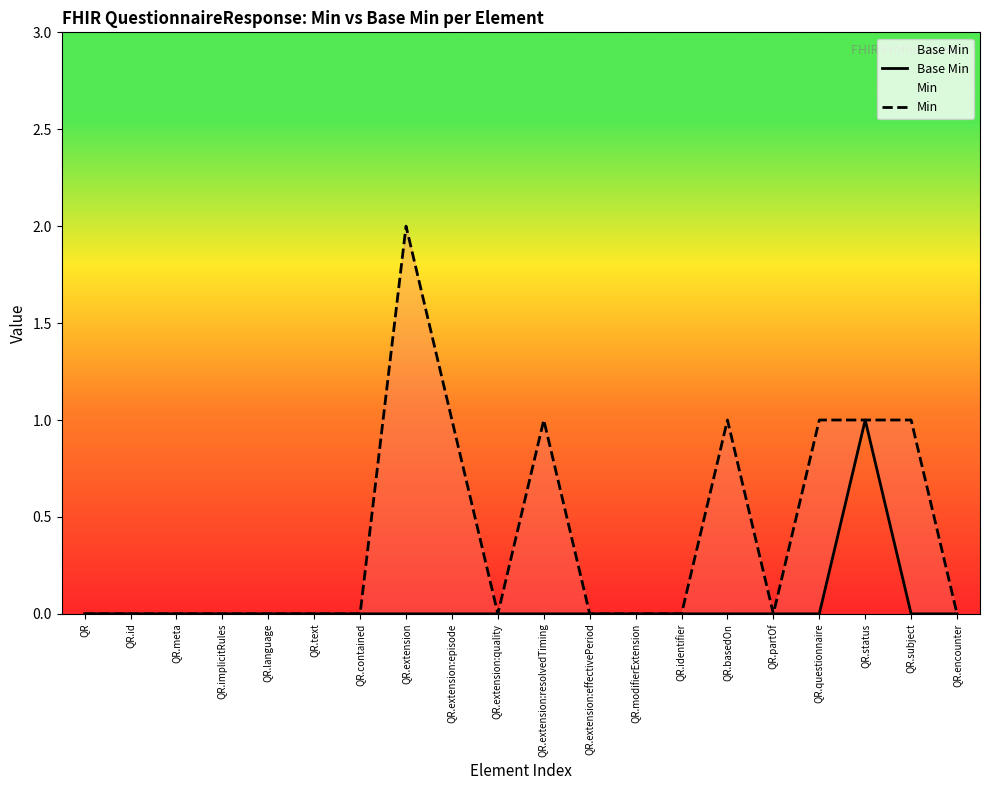

At which label does Base Min reach its peak?

QR.status